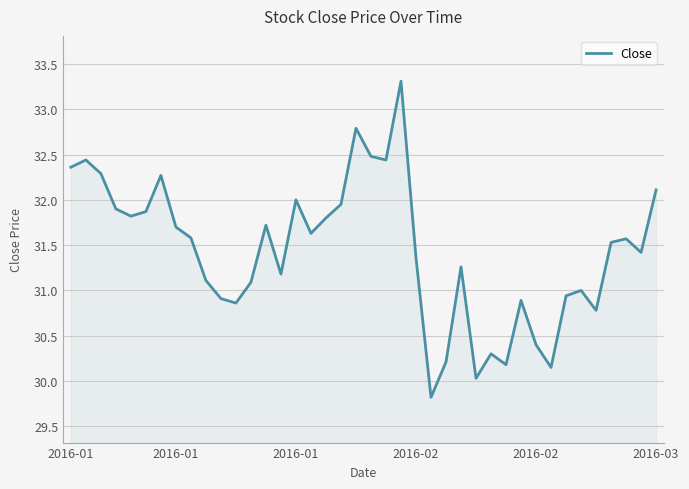

What is the difference between the maximum and minimum values?

3.5